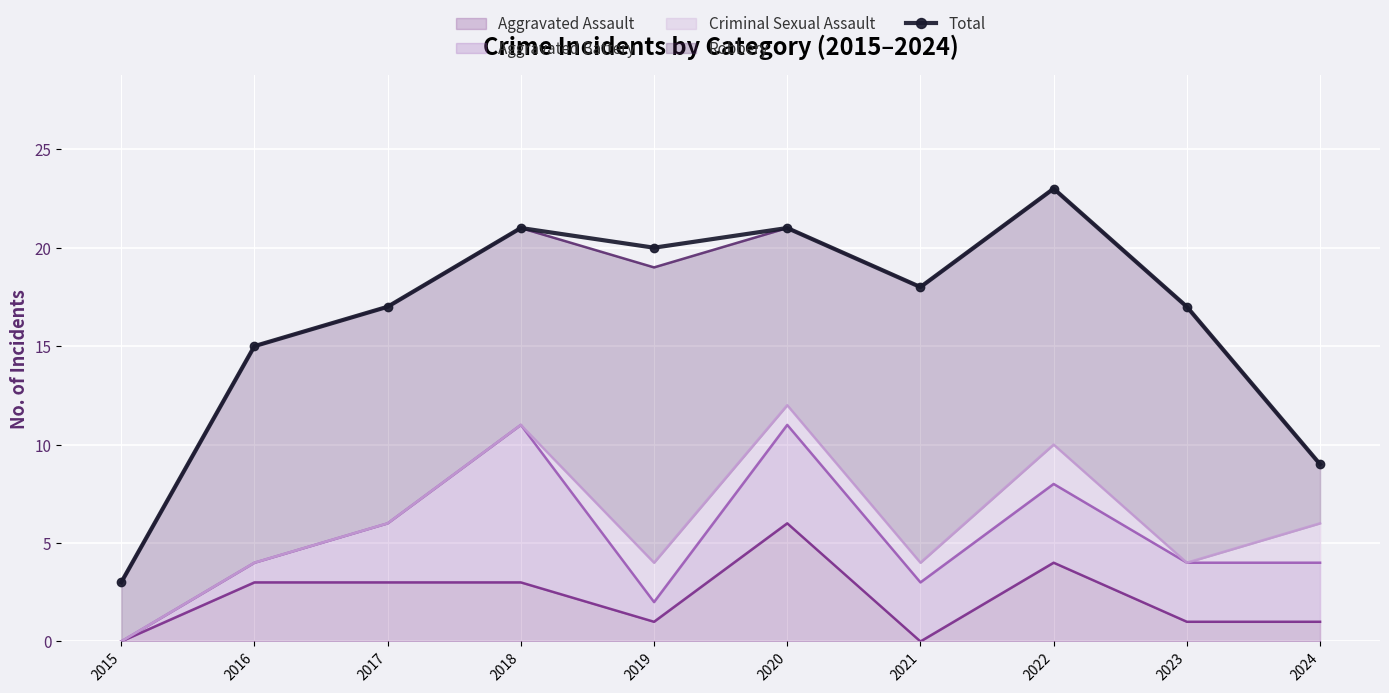

The chart shows a value of 32 at 2018. True or false?

False